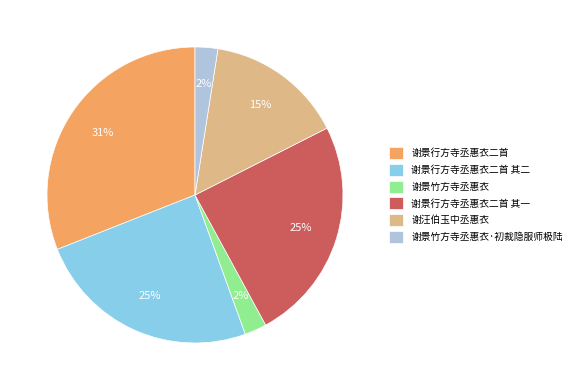

To the nearest percent, what is the difference between the largest and smallest slice percentages?

29%